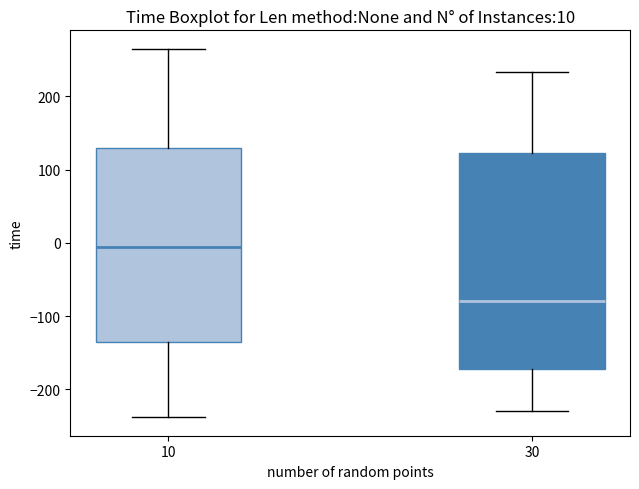

Which box is the tallest, from its lower edge to its upper edge?

30